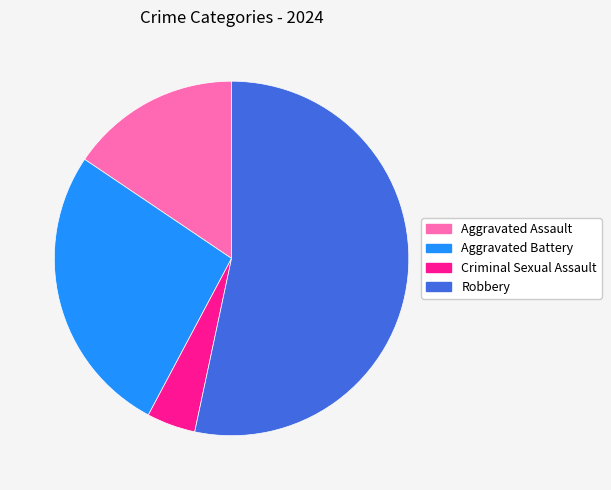

Rank the categories by value from lowest to highest.

Criminal Sexual Assault, Aggravated Assault, Aggravated Battery, Robbery